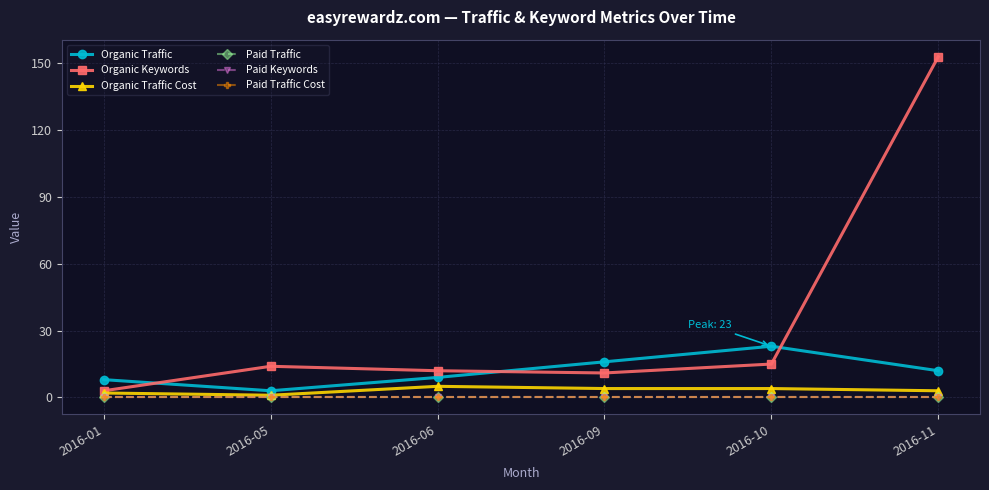

What is the value of the Organic Traffic point at the 6th from the left?

12